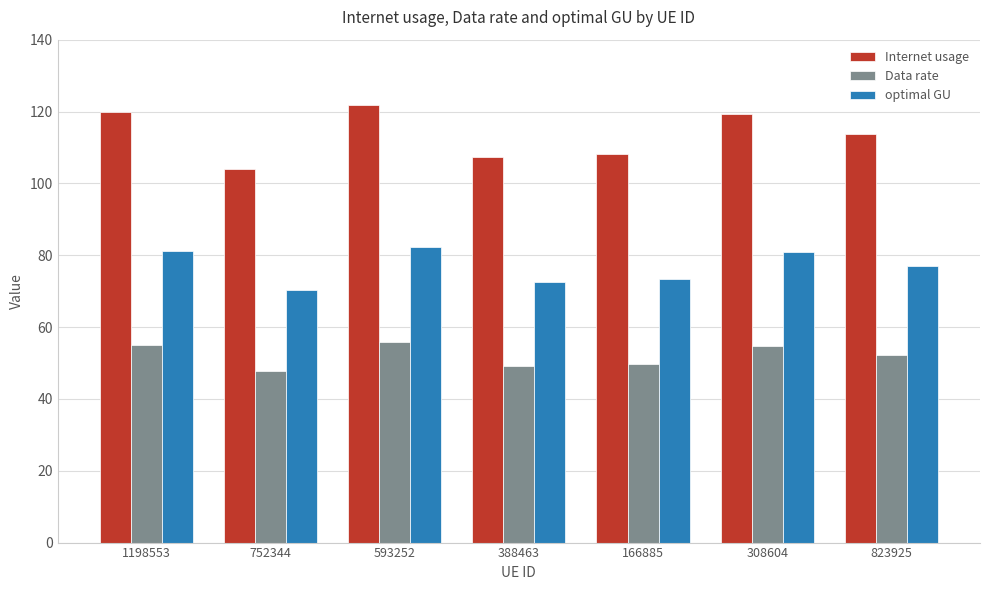

How many data points in Data rate are less than 52?

3